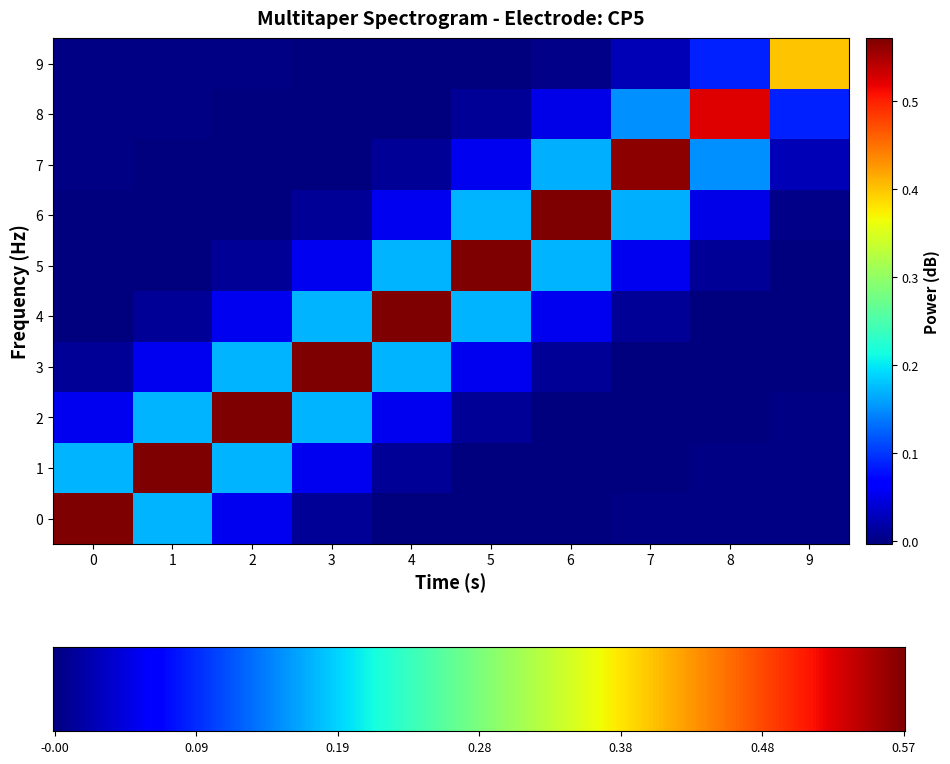

What is the difference between the highest and lowest values at 3?

0.6